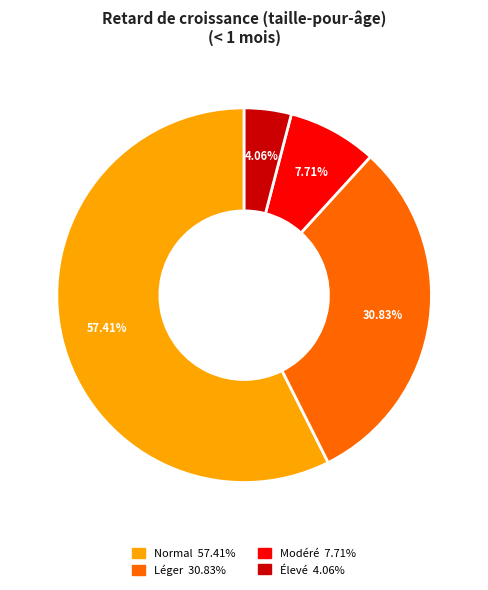

Does any single category account for the majority?

Yes